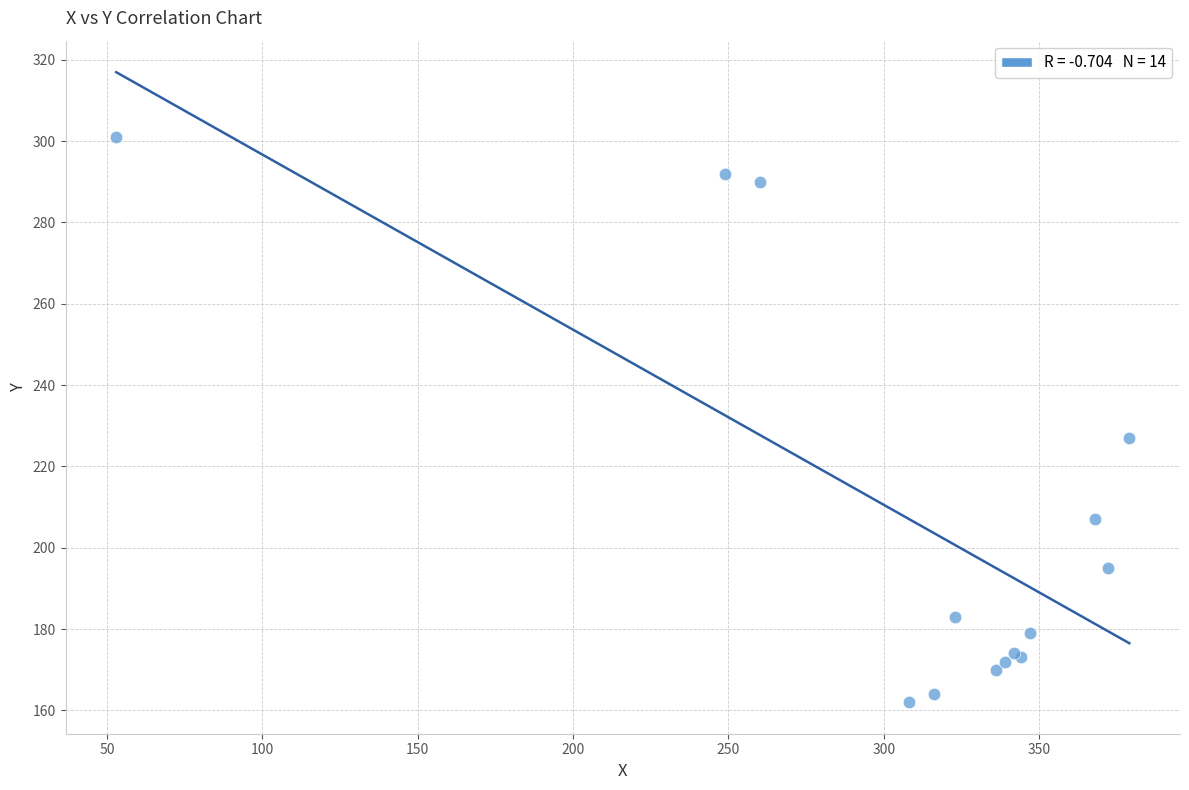

What Y value in the scatter plot is closest to 231?

227